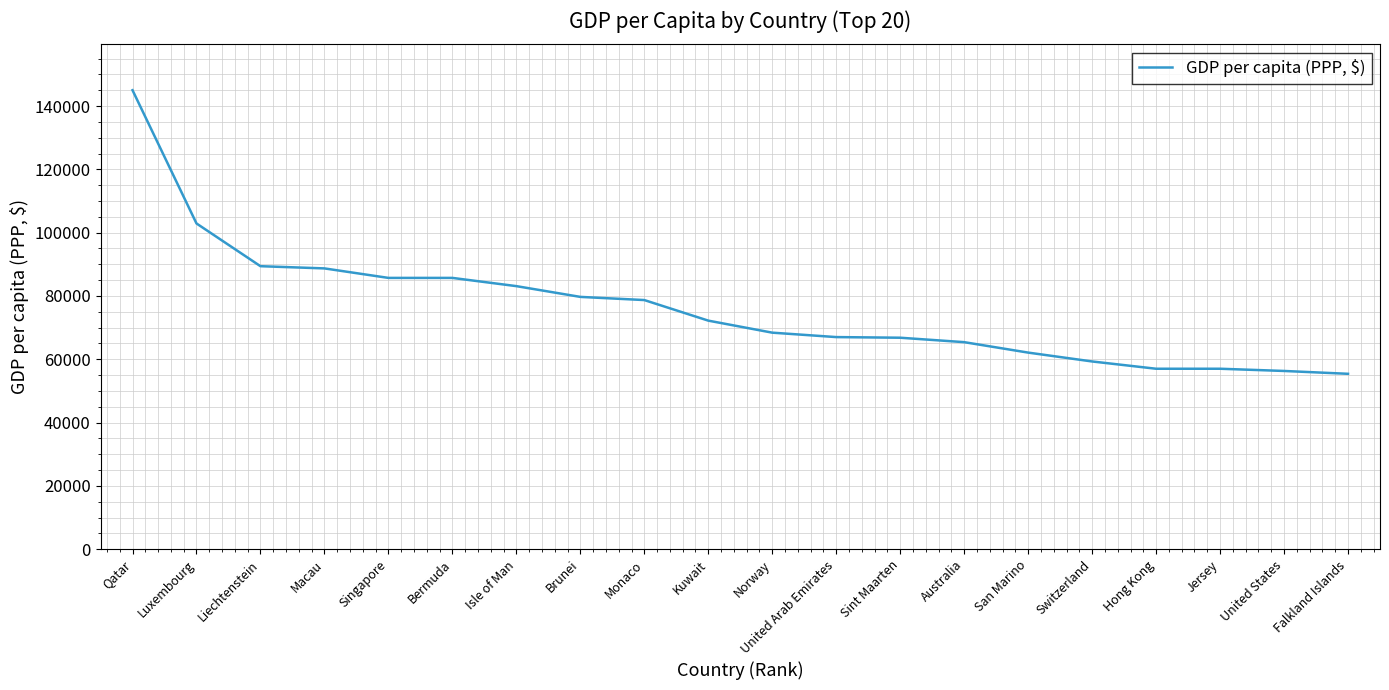

At which label does the data first exceed 72200?

Qatar